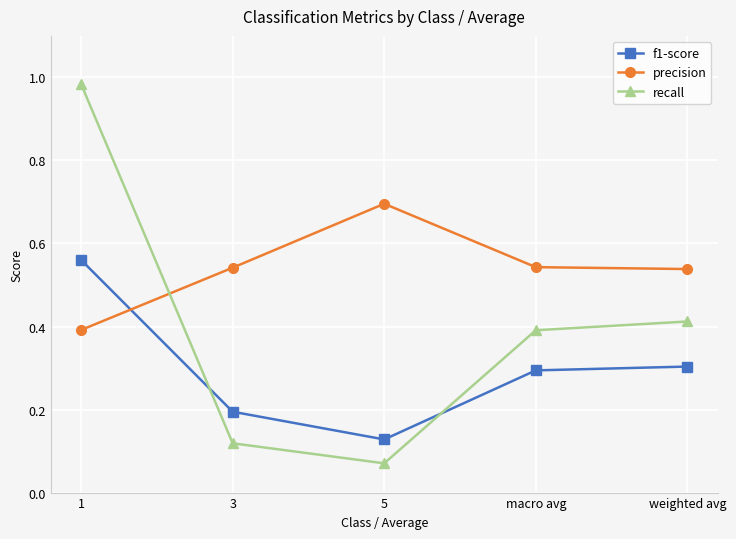

Which series has the largest range (max minus min)?

recall